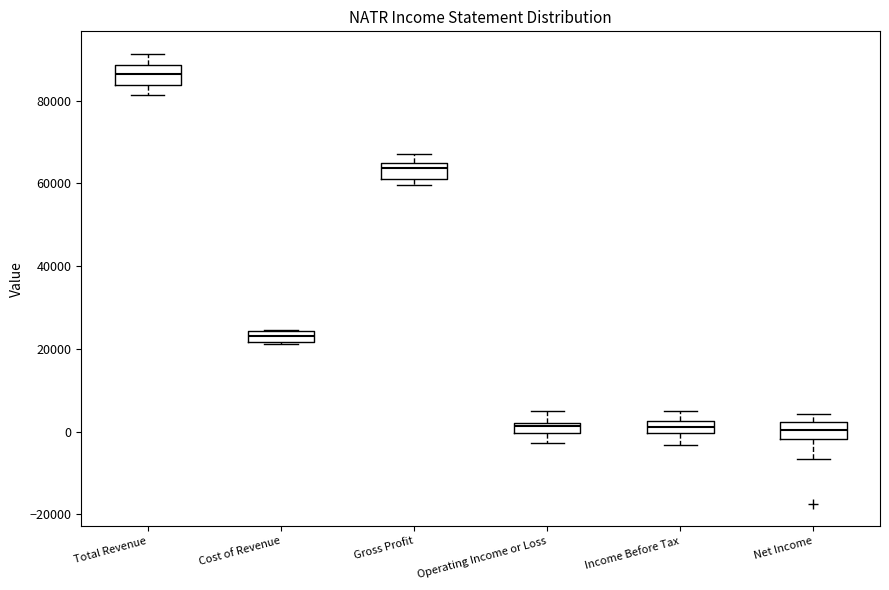

Where does the median line of the box for Net Income sit on the y-axis? The values are not printed on the chart, so give them approximately, as read against the axis.

0